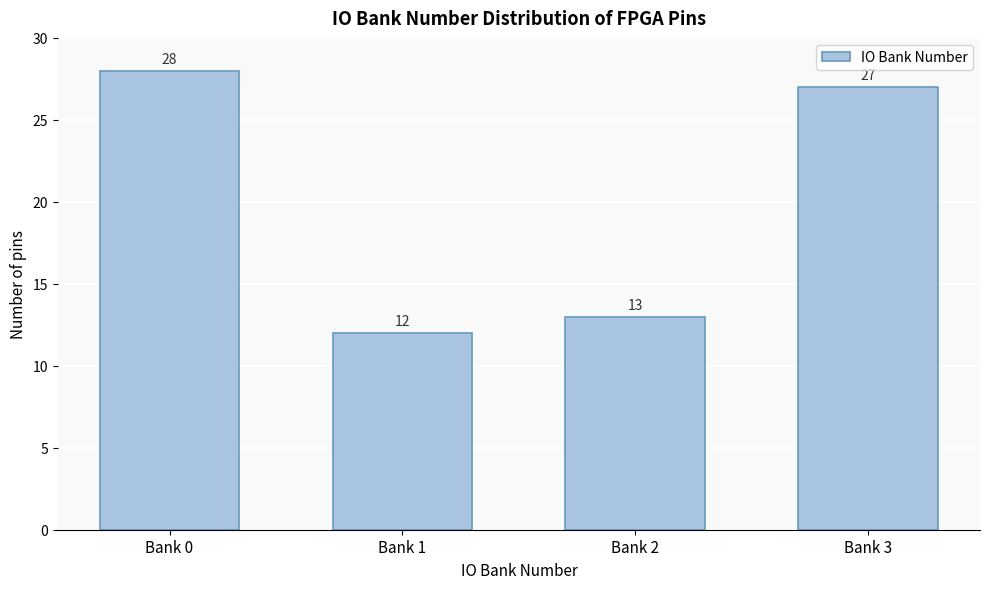

Reading right to left, list all the values displayed in this chart.

27	13	12	28